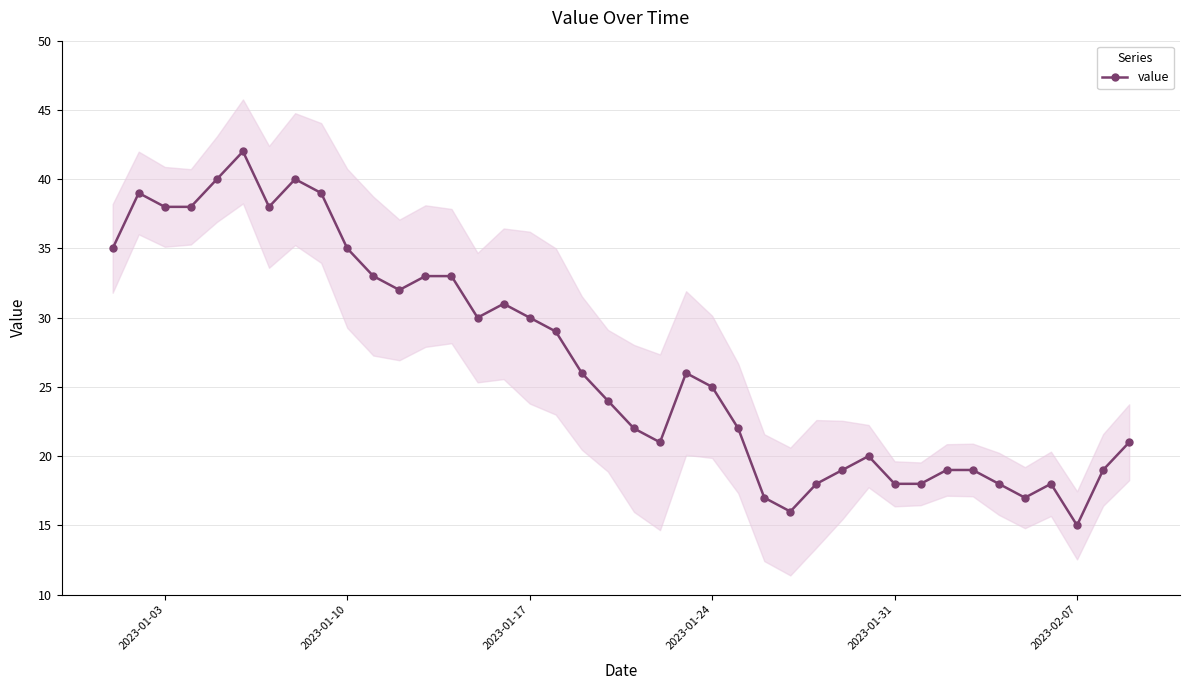

Between 2023-01-03 and 2023-01-24, which is larger?

2023-01-03